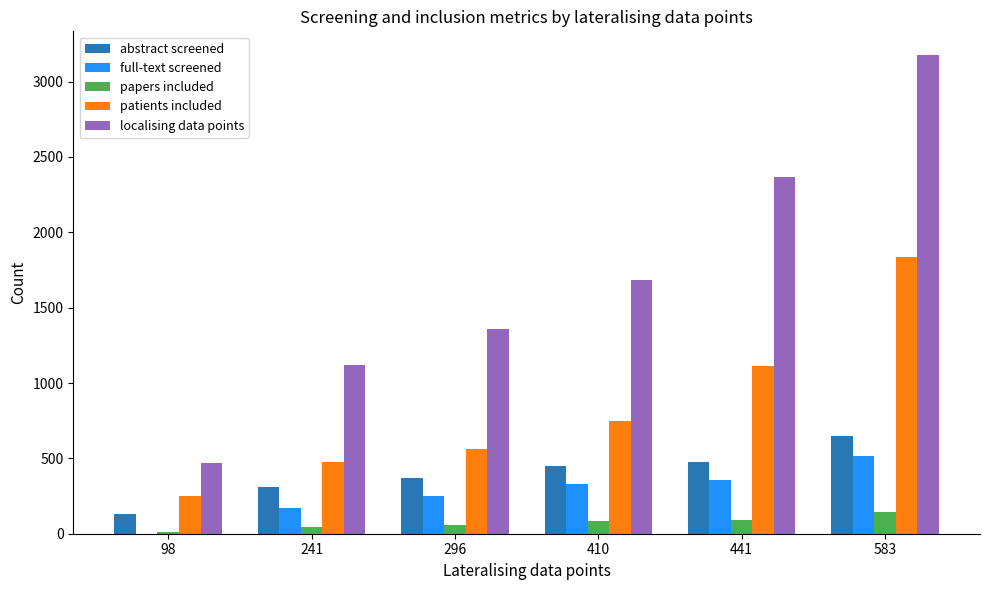

What is the sum of all papers included values?

436.0